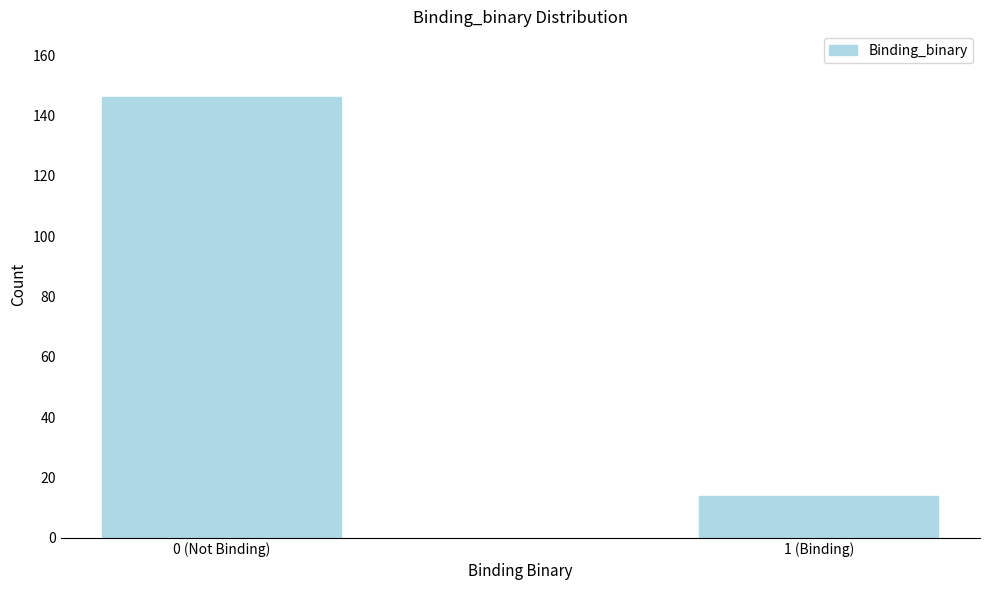

Reading left to right, extract all data points from this chart.

0 (Not Binding)=146	1 (Binding)=14